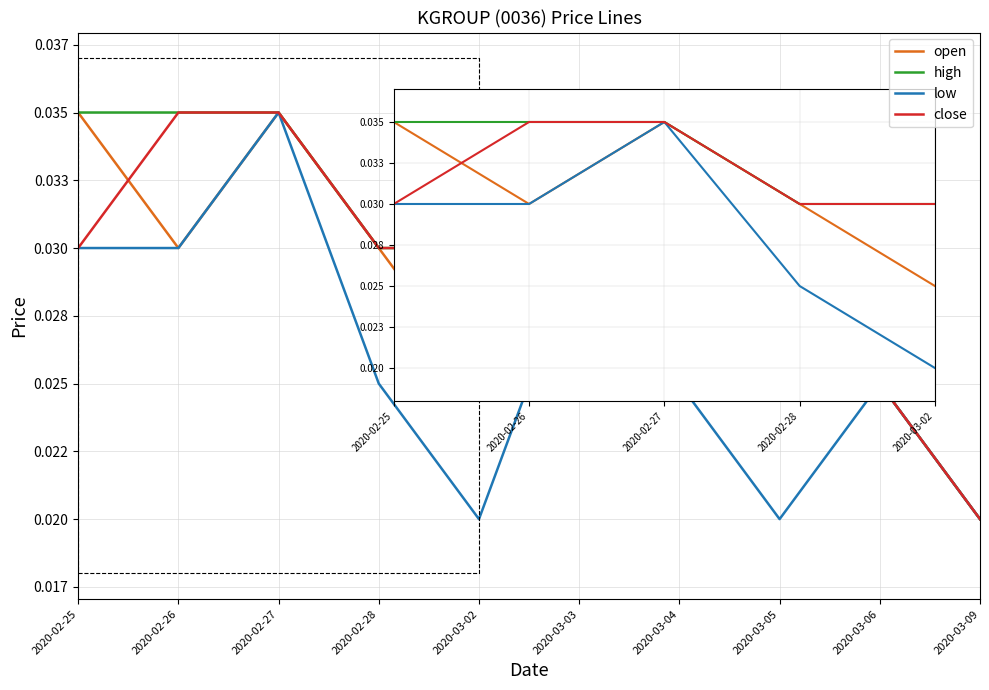

How many interior local peaks does the low series have?

3